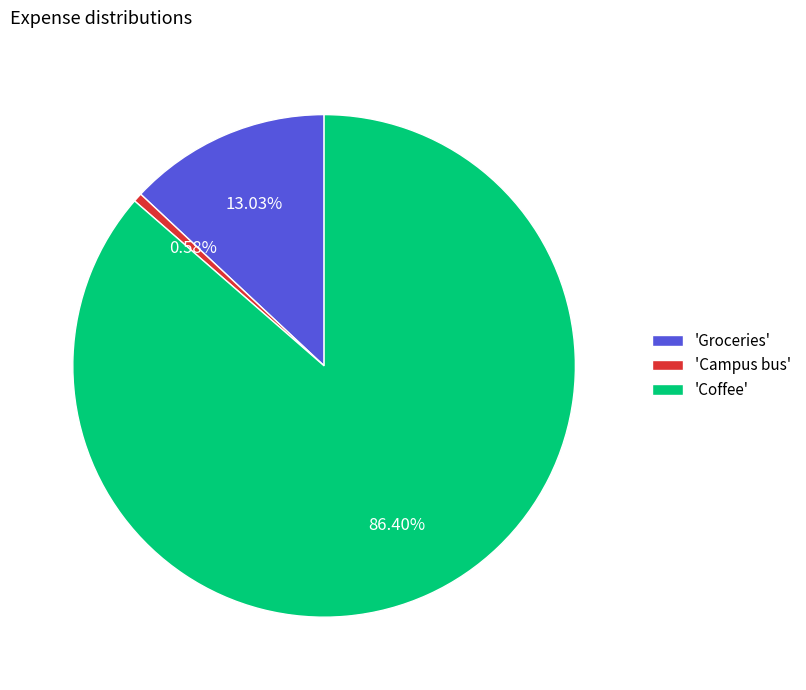

Is the sum of 'Groceries' and 'Coffee' greater than half?

Yes